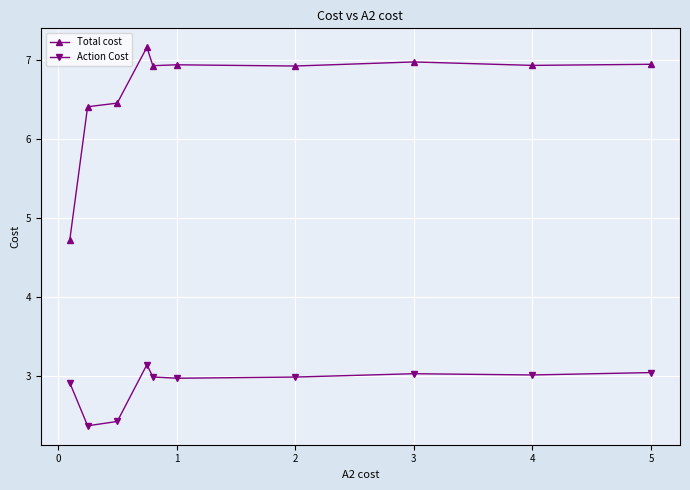

True or false: Action Cost and Total cost intersect in this chart.

False